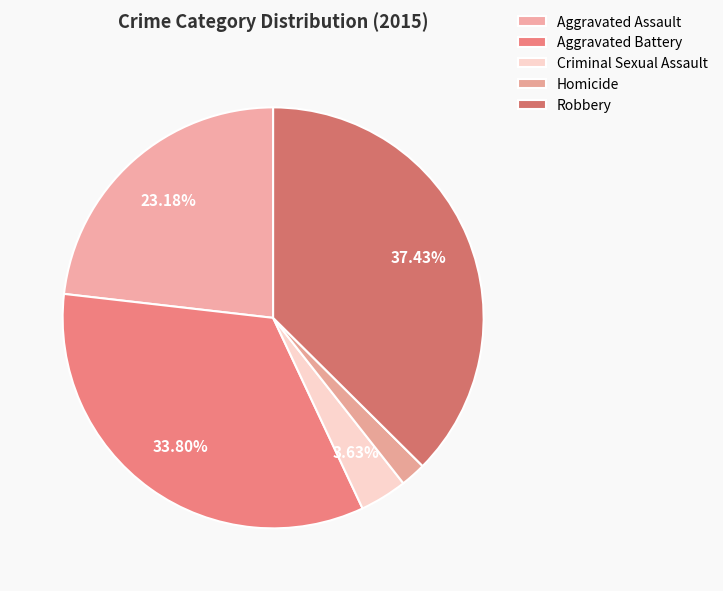

Is there a majority slice in this chart?

No